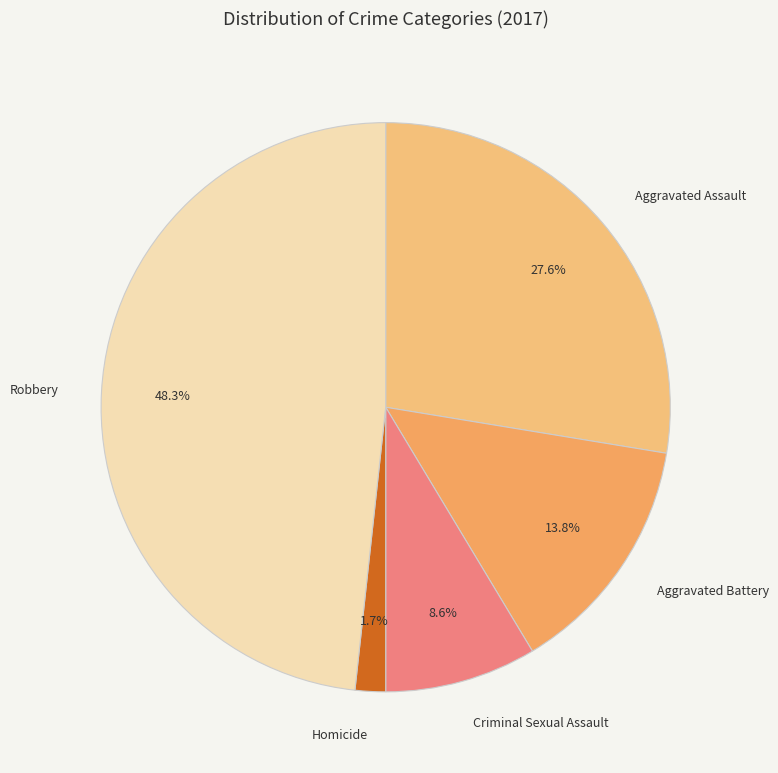

Count the number of slices in the pie.

5